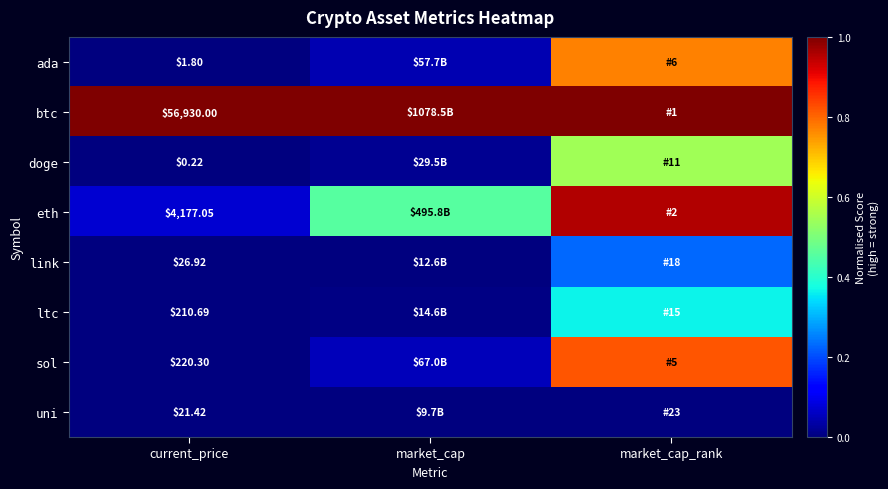

At current_price, list the series in order from largest to smallest.

btc, eth, sol, ltc, link, uni, ada, doge